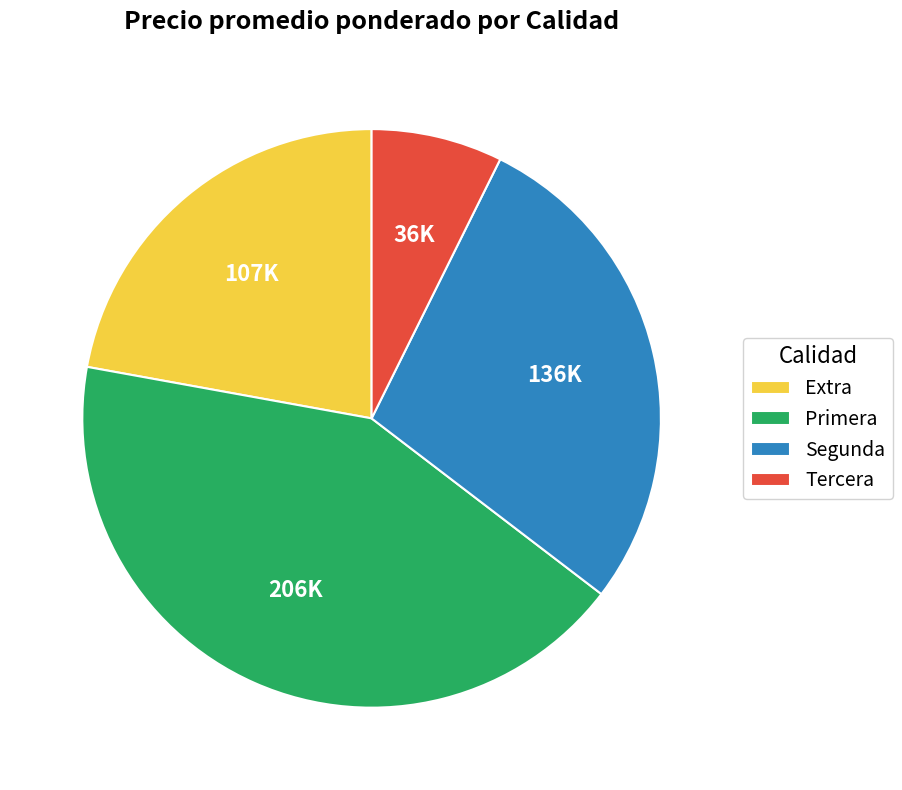

Approximately how many times larger is the value at Segunda compared to Primera?

0.7